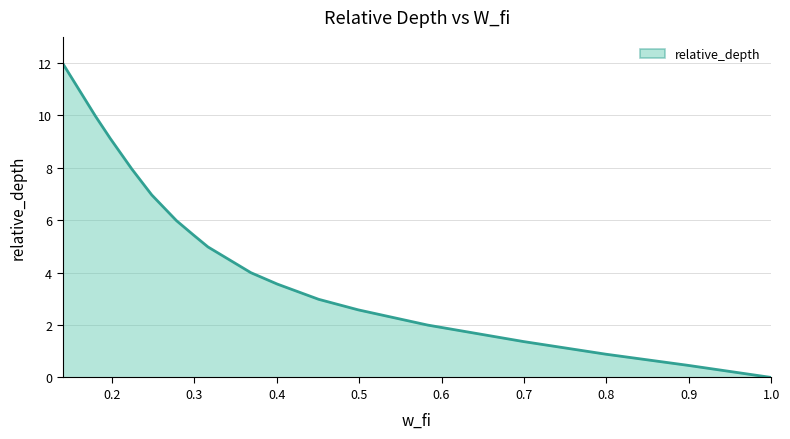

What is the greatest value displayed?

12.0